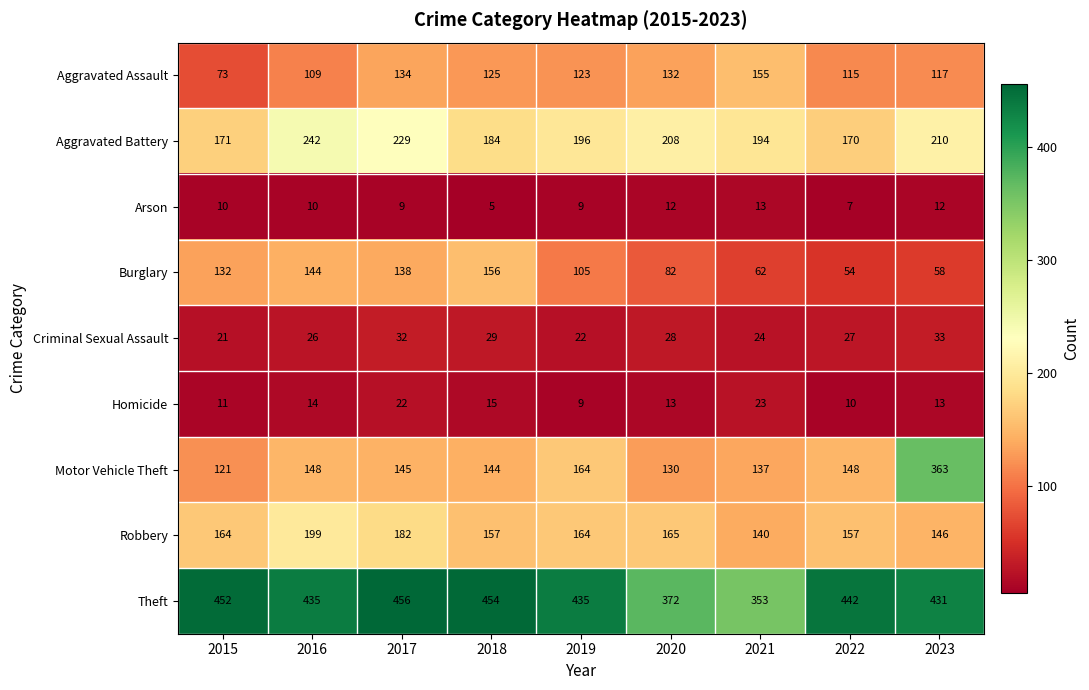

The Homicide series shows 22 at 2017. True or false?

True